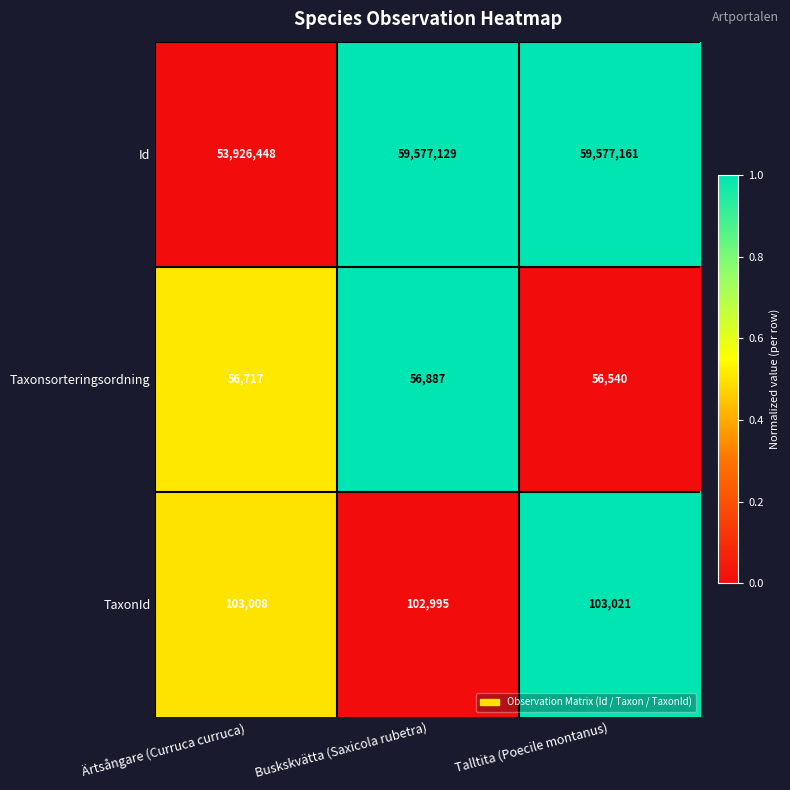

How many values in the Taxonsorteringsordning series are below 56717?

1